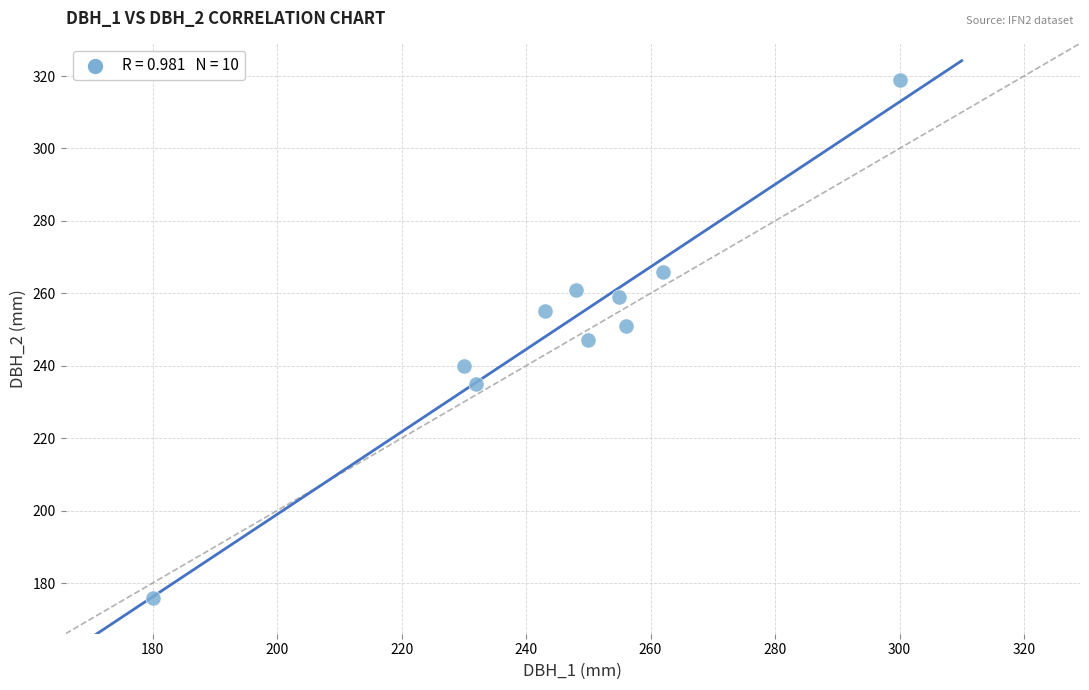

What is the range of Y values (max minus min)?

143